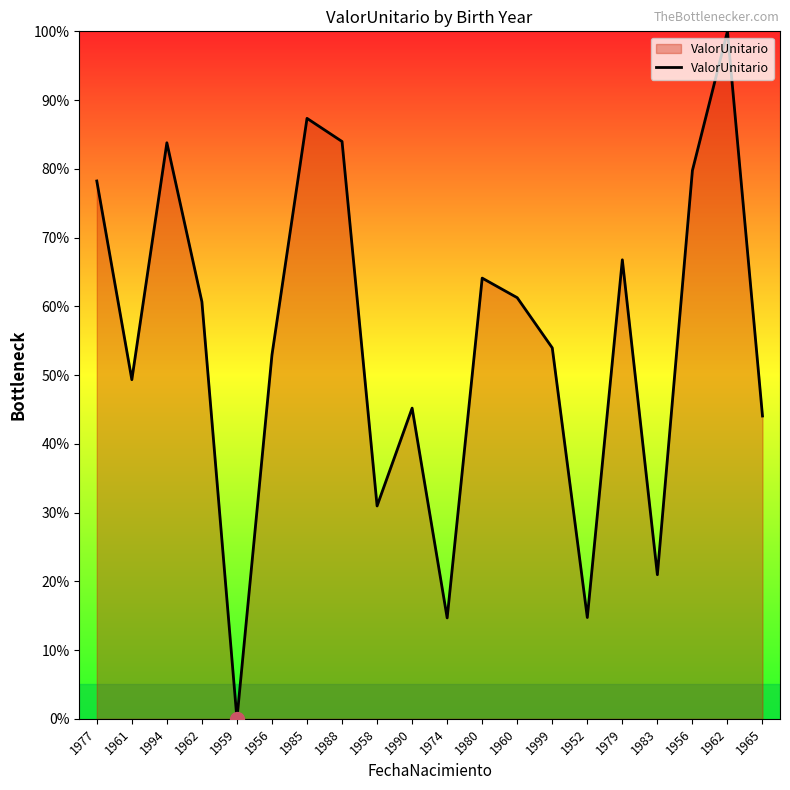

Which category has the lowest value across all series?

1959